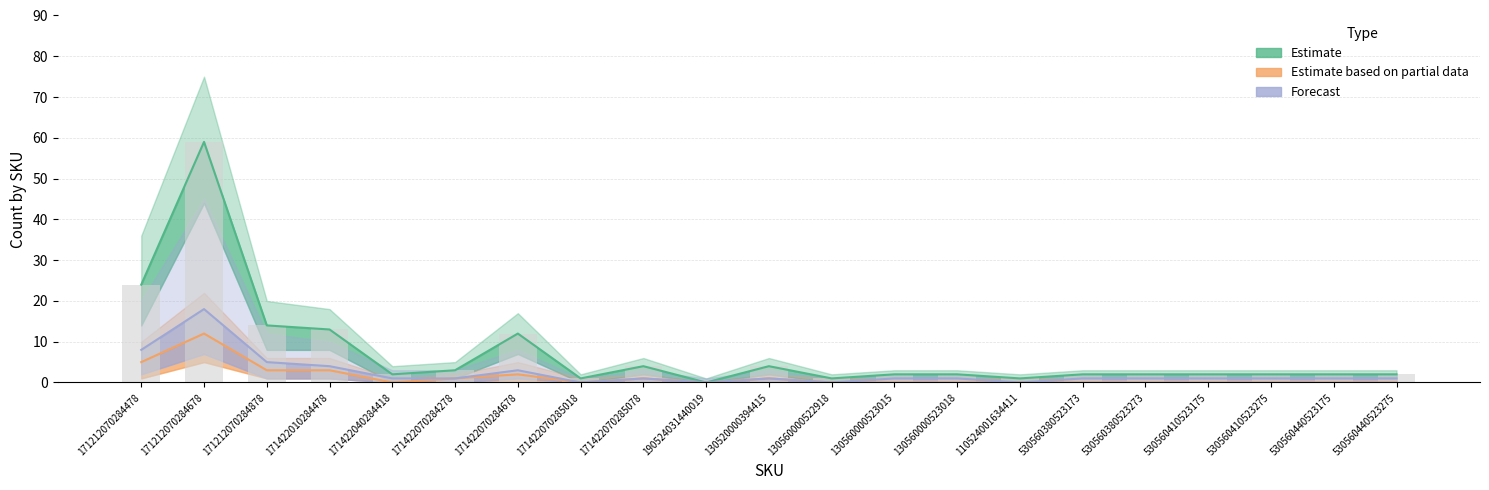

What is the difference between the highest and lowest values at 171212070284878?

11